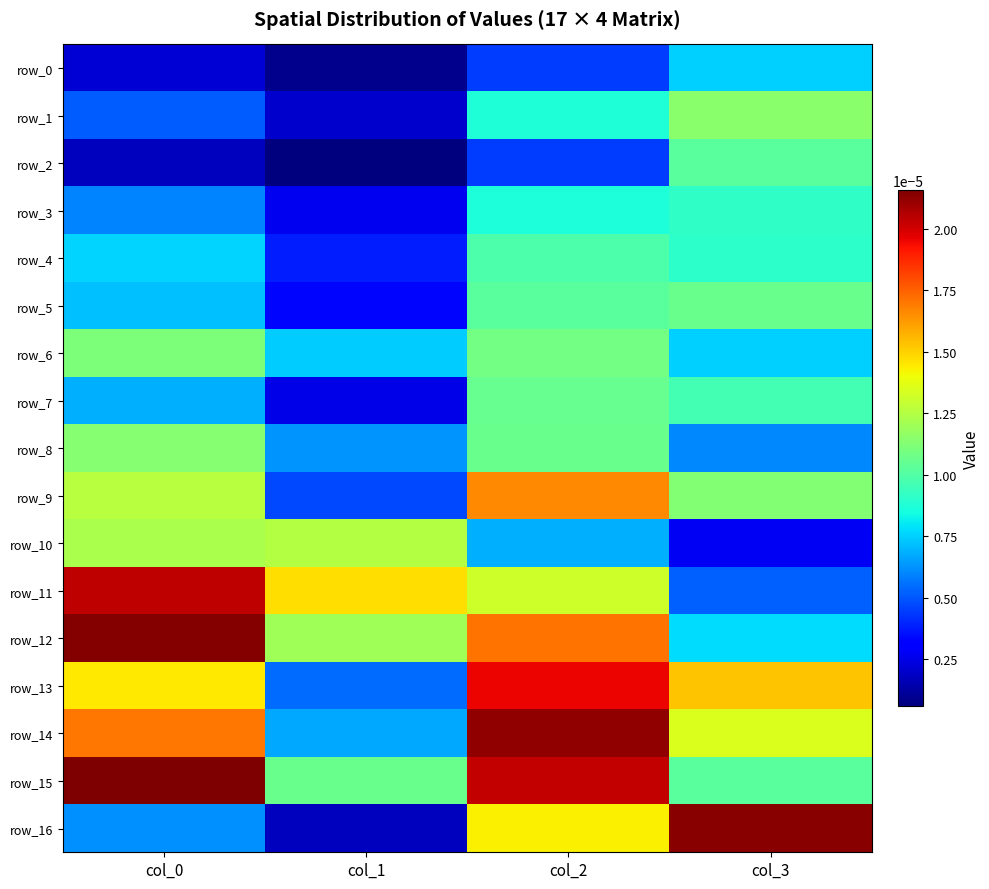

The row_8 series shows 0.0 at col_2. True or false?

True